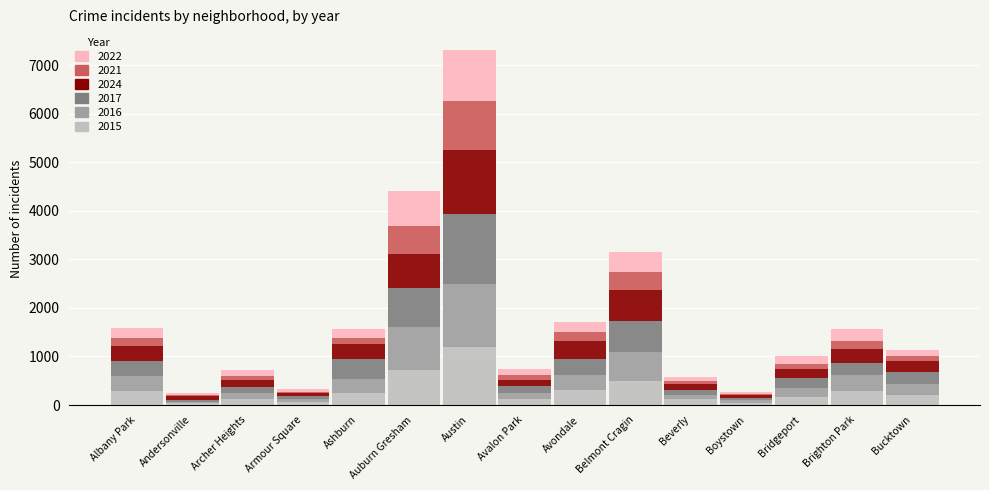

Are the bars grouped side by side (vs. stacked)?

No